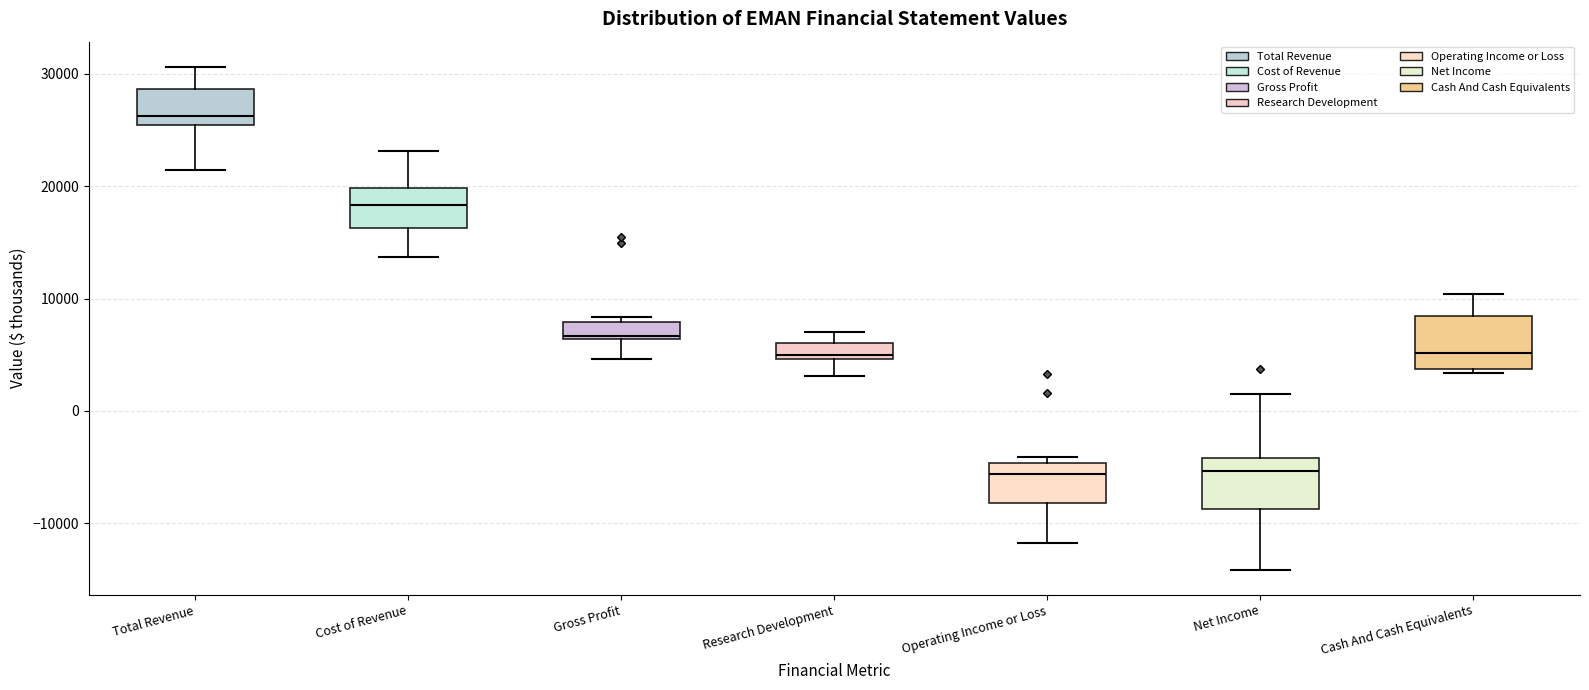

Which box has the highest median line?

Total Revenue